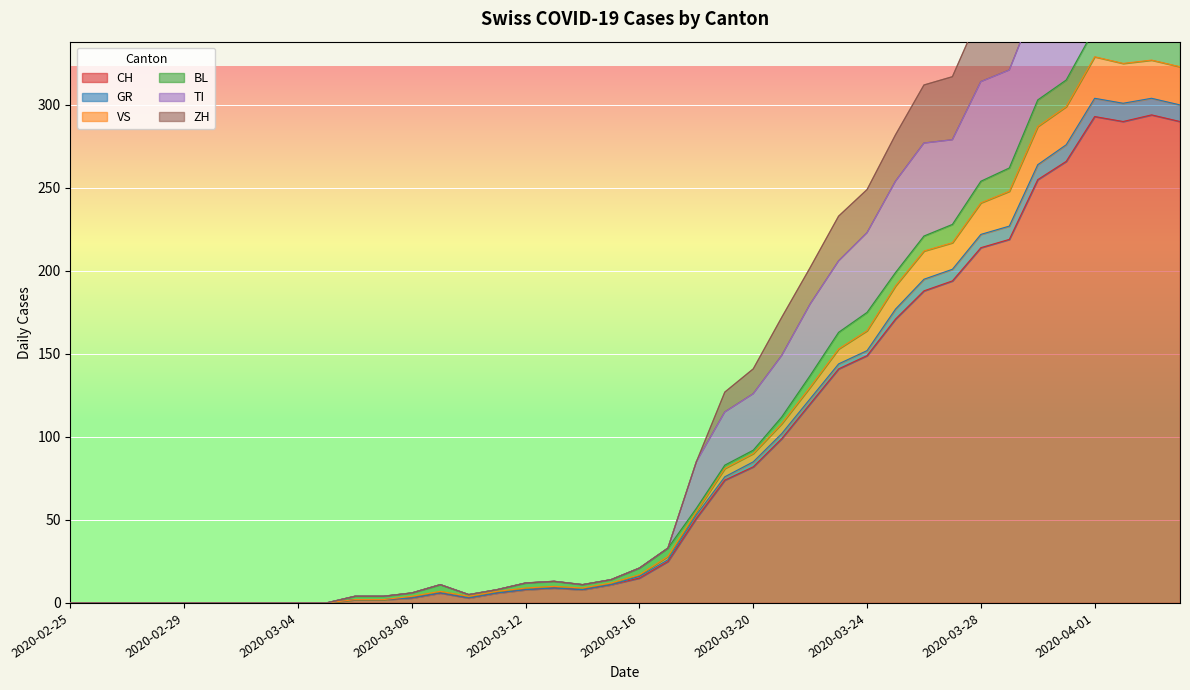

In CH, how many points are lower than both neighbors (excluding endpoints)?

3